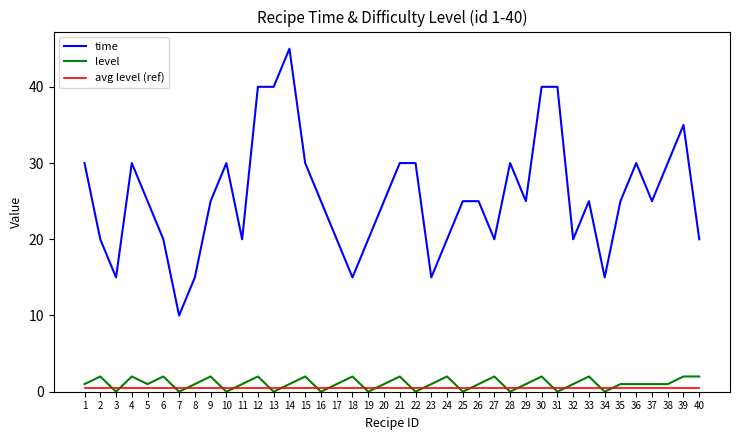

How many categories are shown in the chart?

40